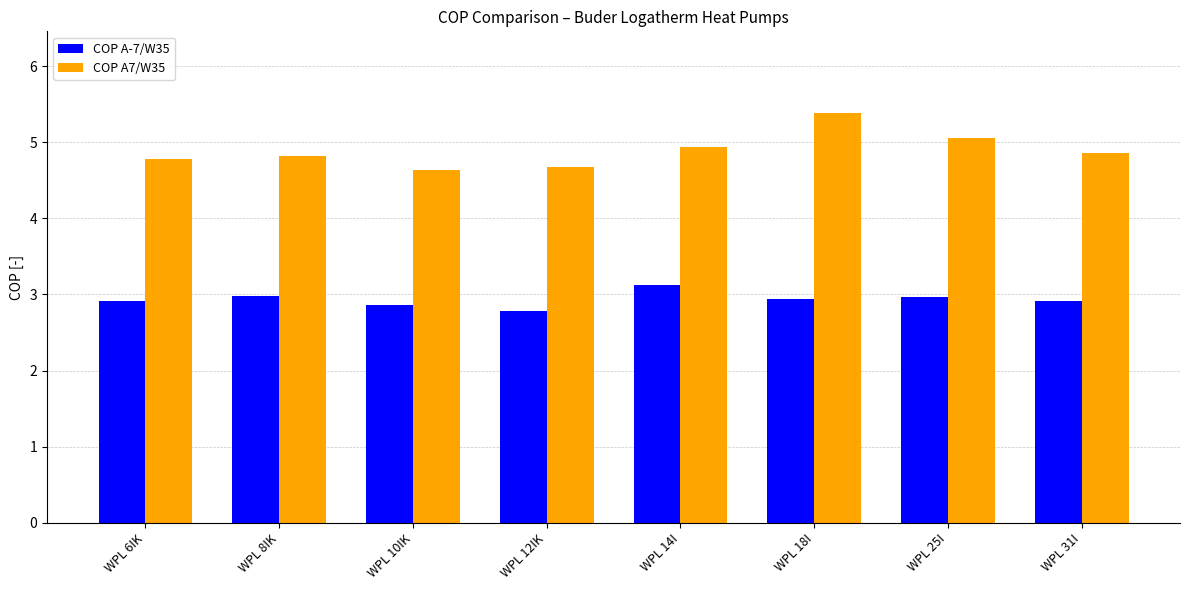

Are the bars horizontal?

No